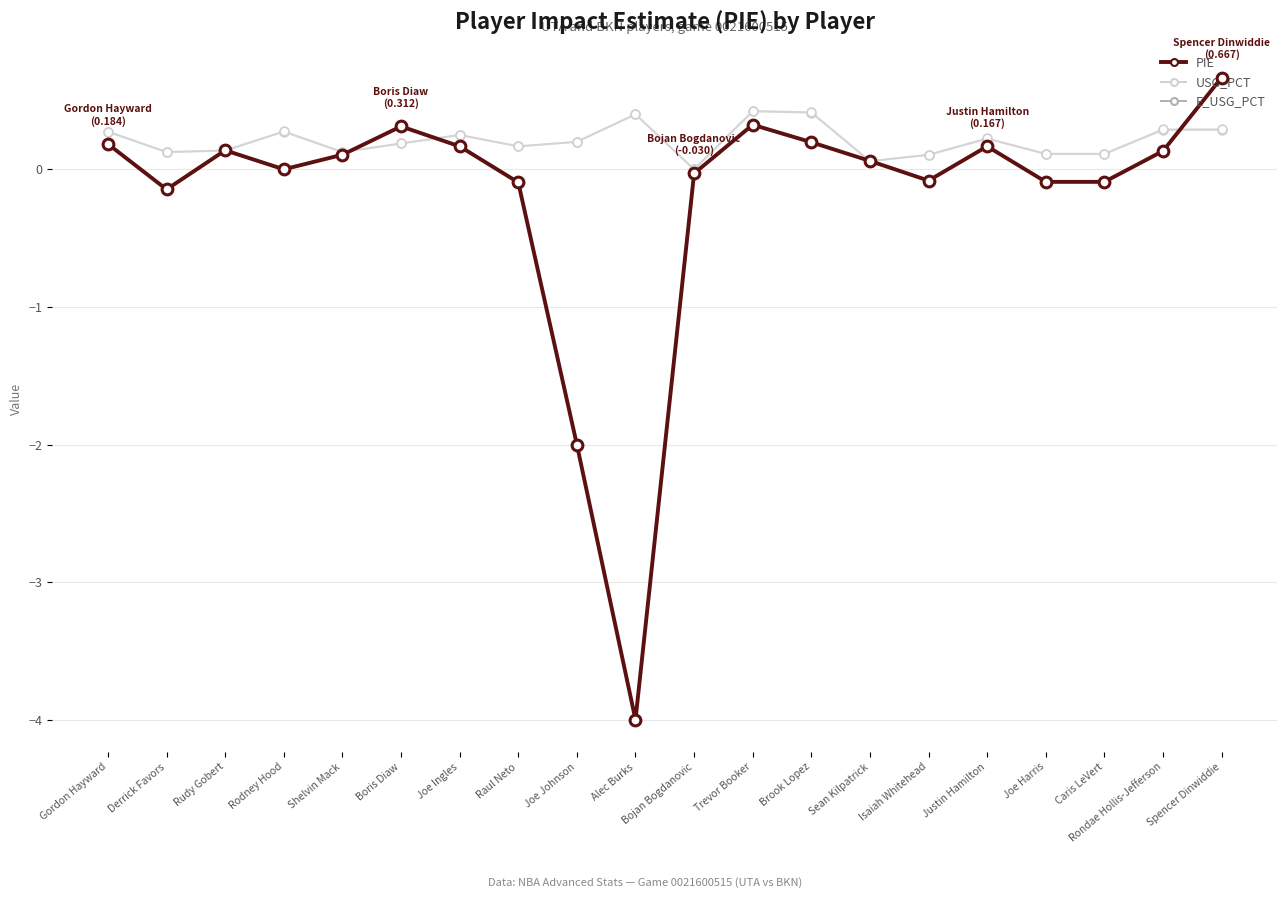

Is the value of USG_PCT at Rondae Hollis-Jefferson greater than the value of PIE at Spencer Dinwiddie?

No